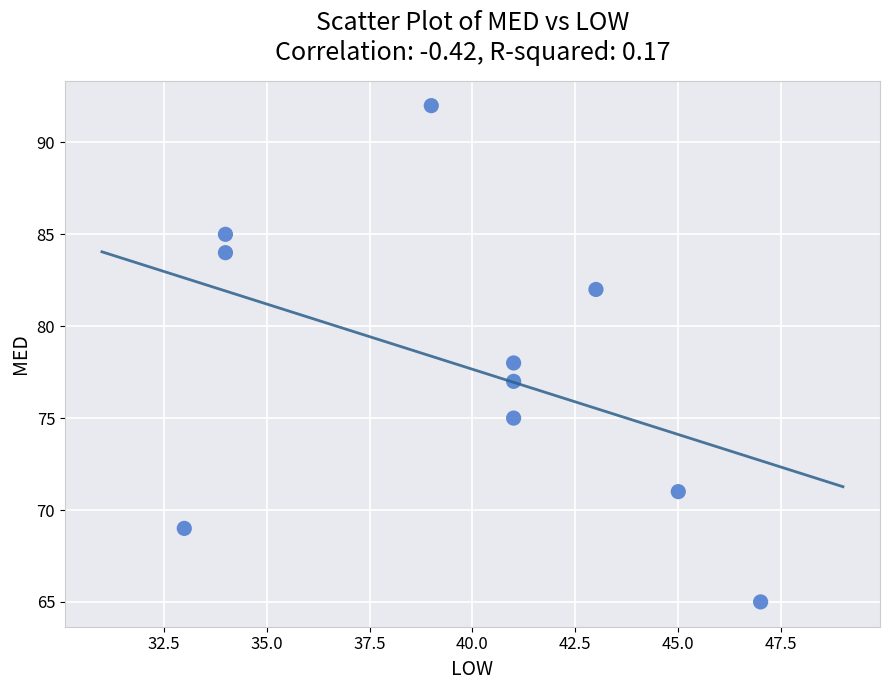

What is the range of Y values (max minus min)?

27